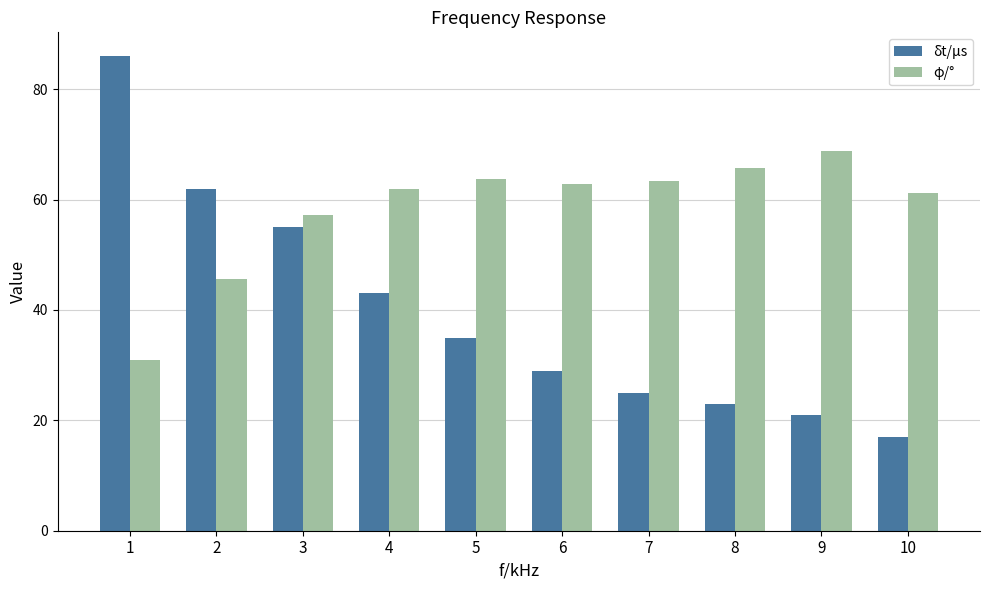

At 4, list the series in order from smallest to largest.

δt/μs, φ/°